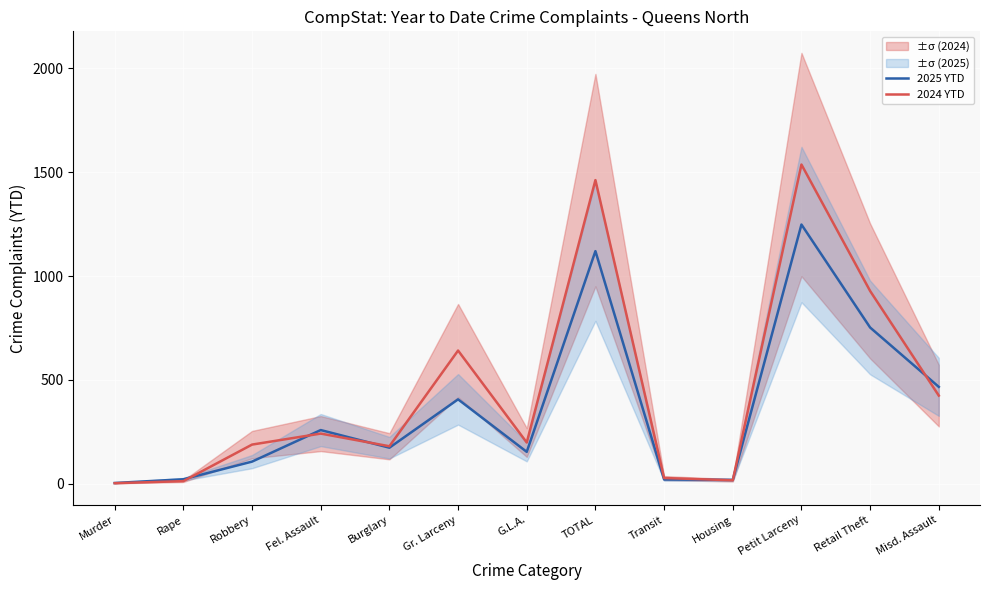

Which label corresponds to the smallest value in the chart?

Murder